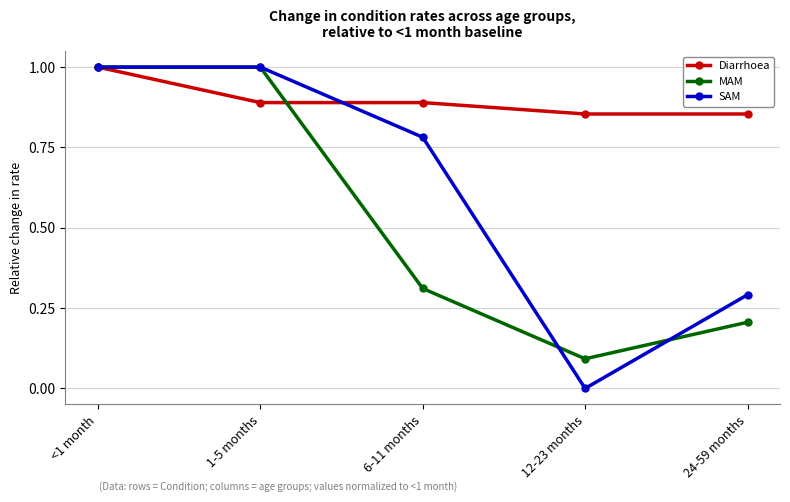

What is the label of the 4th point from the right?

1-5 months